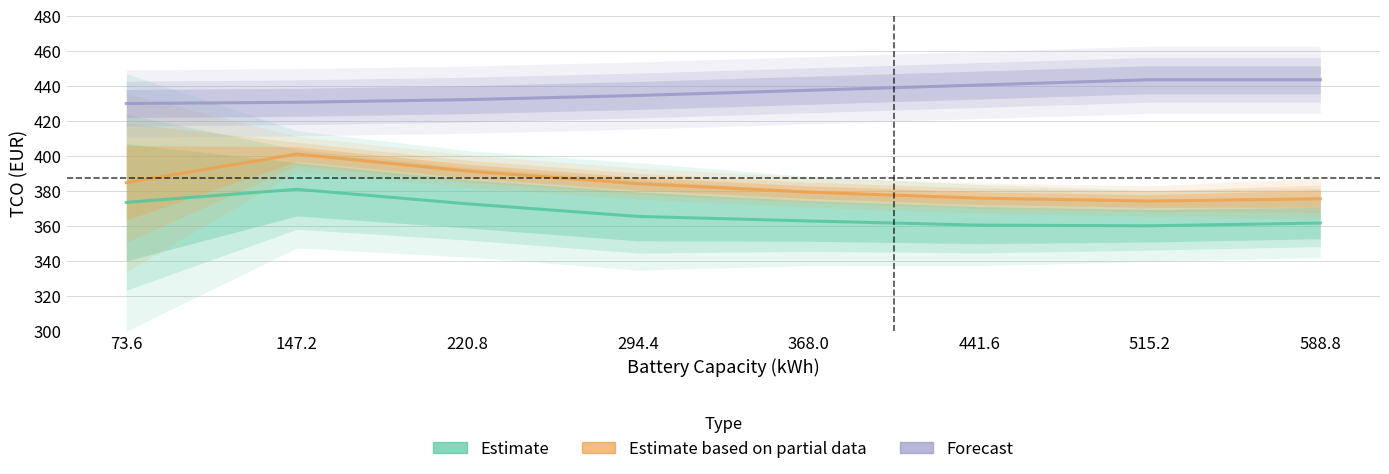

What is the difference between the maximum and minimum values in the Forecast series?

13.6